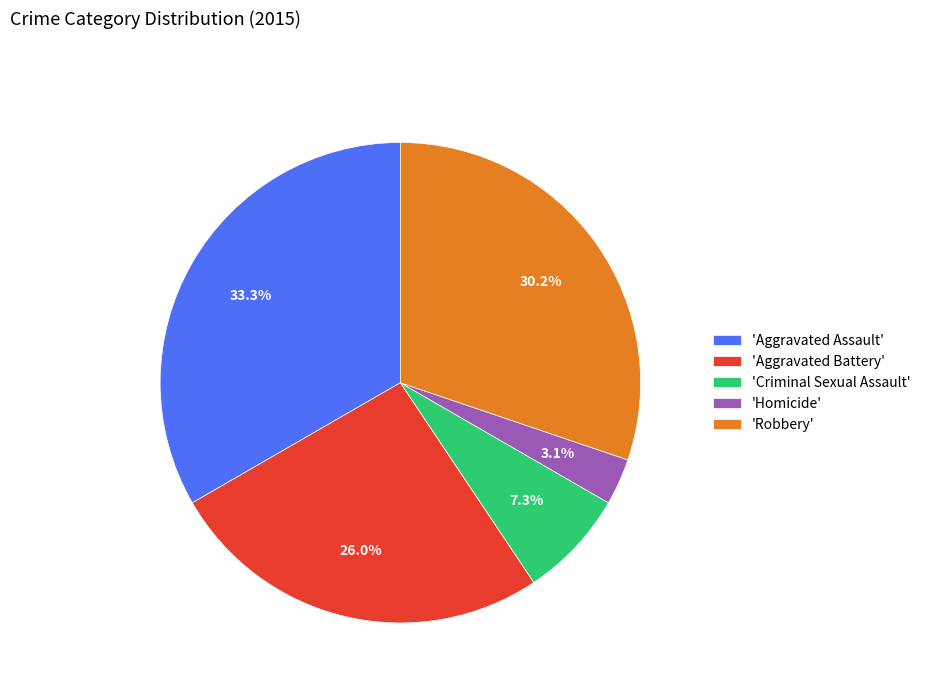

Is there any slice that represents more than half of the pie?

No